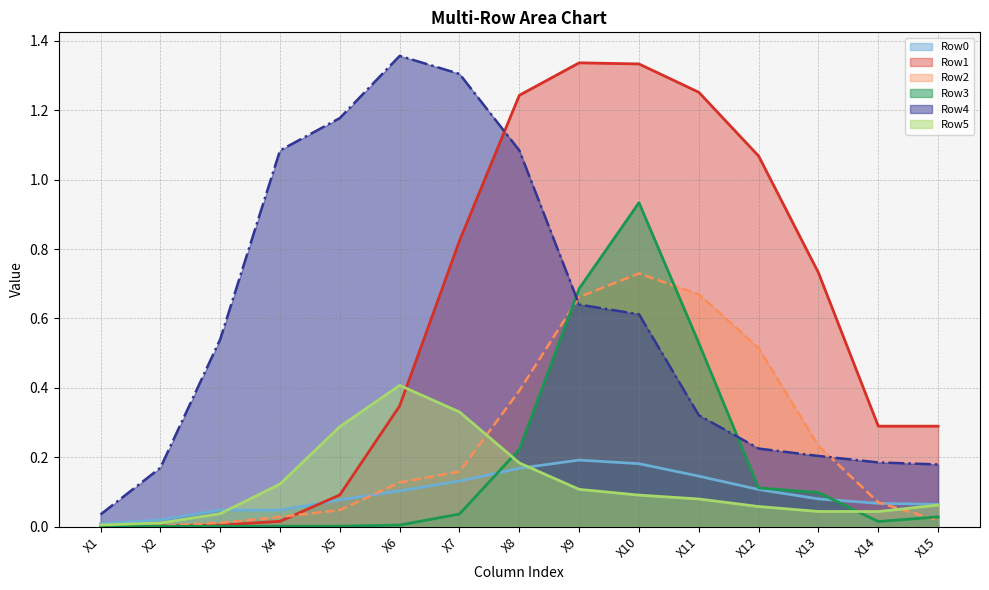

What is the difference between the maximum and minimum values in the Row3 series?

0.9